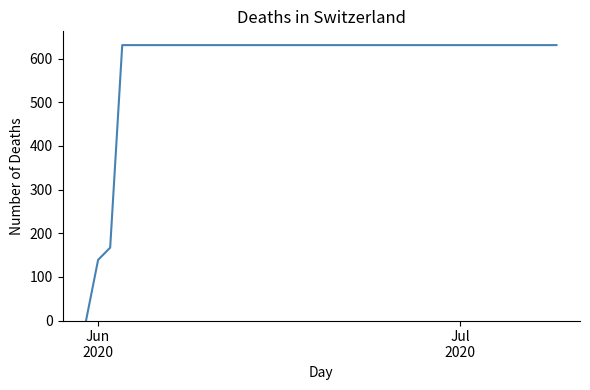

How many lines are shown in the chart?

1